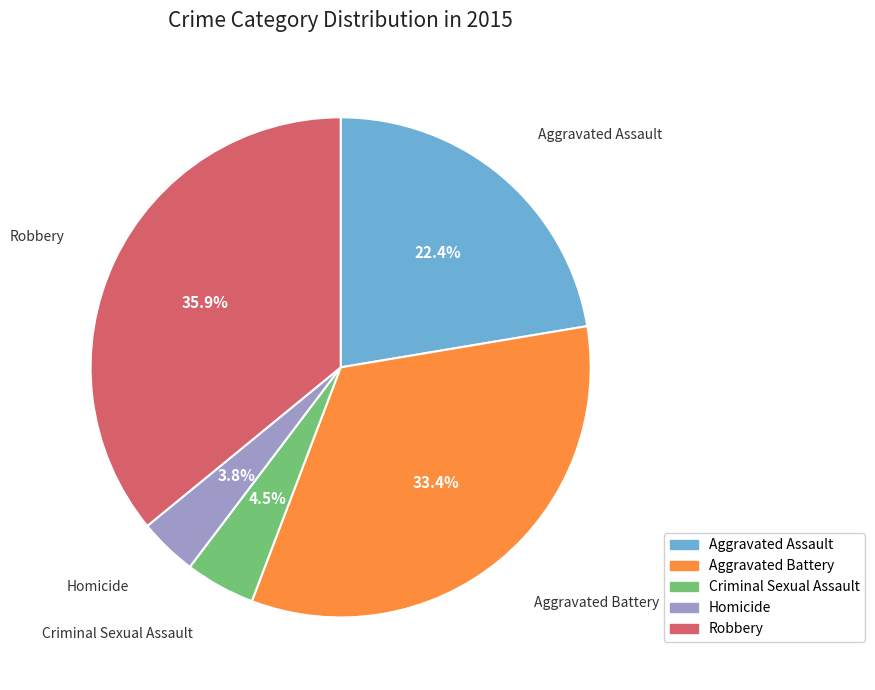

What percentage is the Aggravated Battery slice, to the nearest percent?

33%